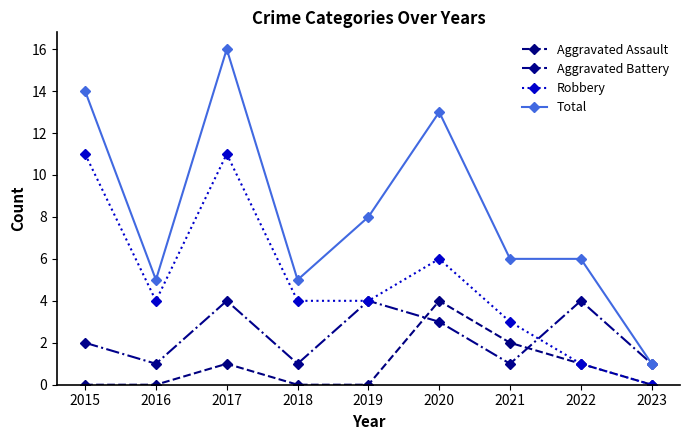

At which category is the sum across all series the highest?

2017